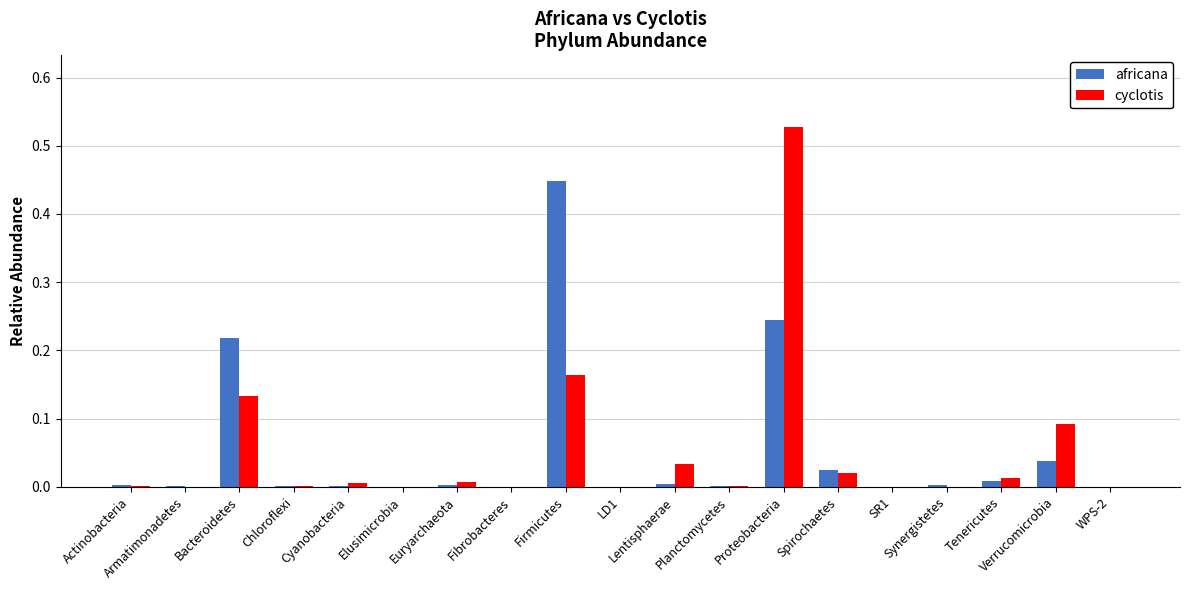

What are all the series names shown in the legend?

africana, cyclotis